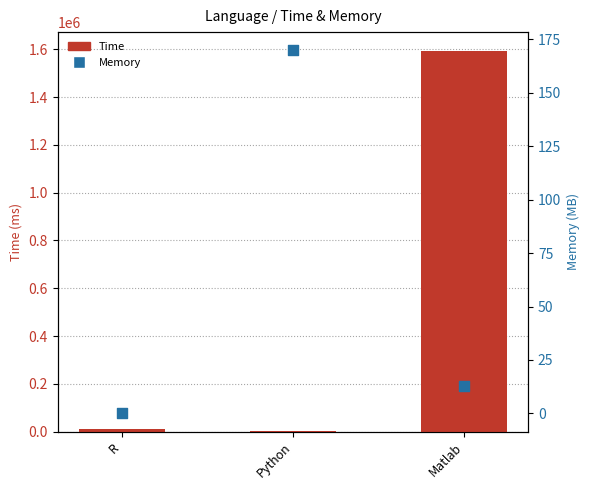

At which category is the sum across all series the highest?

Matlab